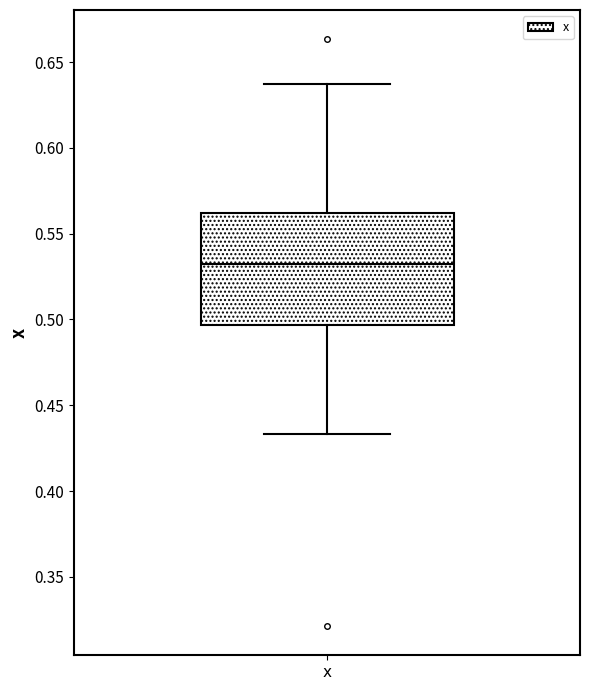

Transcribe this box plot: give where the median line is, the range the box spans, and where the two whiskers end, as read against the y-axis. The values are not printed on the chart, so give them approximately, as read against the axis.

median 0.530, box 0.495 to 0.560, whiskers 0.435 to 0.635